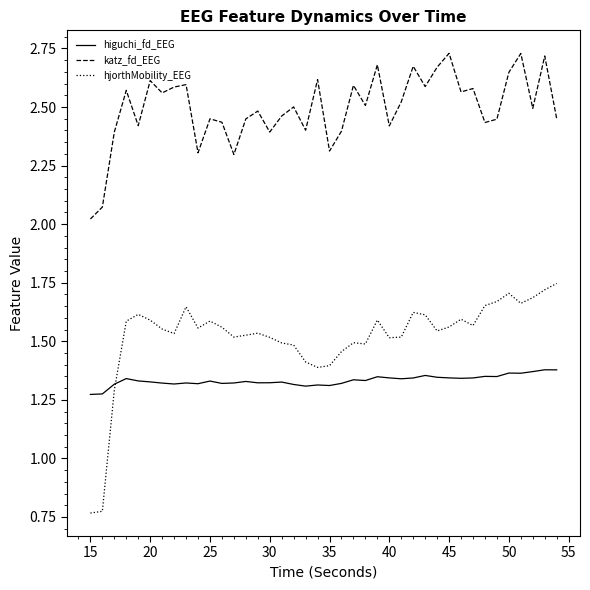

List the series in order of their overall mean, highest first.

katz_fd_EEG, hjorthMobility_EEG, higuchi_fd_EEG